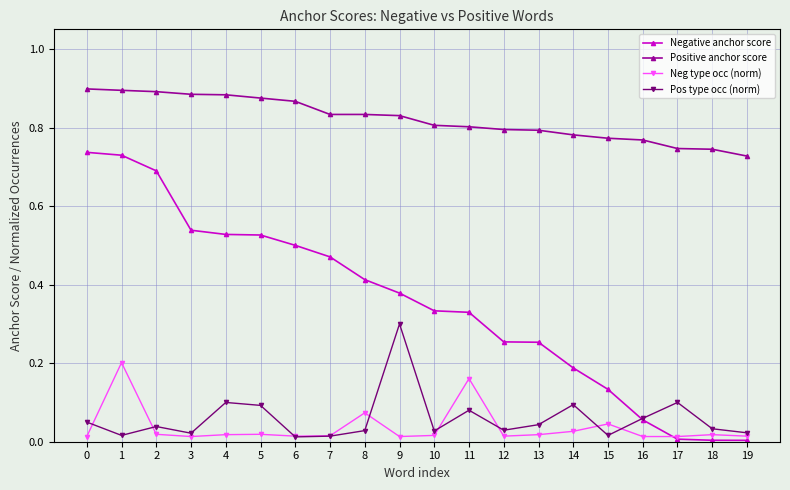

Count the Positive anchor score values in the range 0 to 1.

20